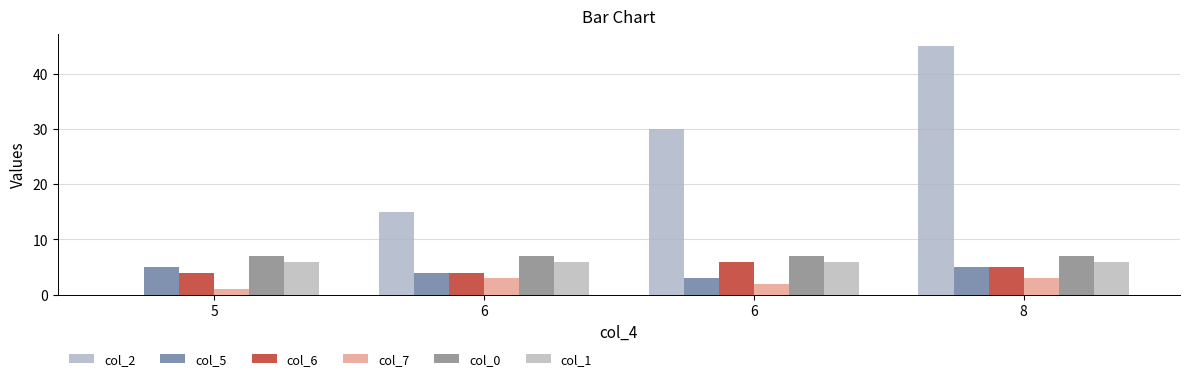

Count the number of categories in the chart.

4